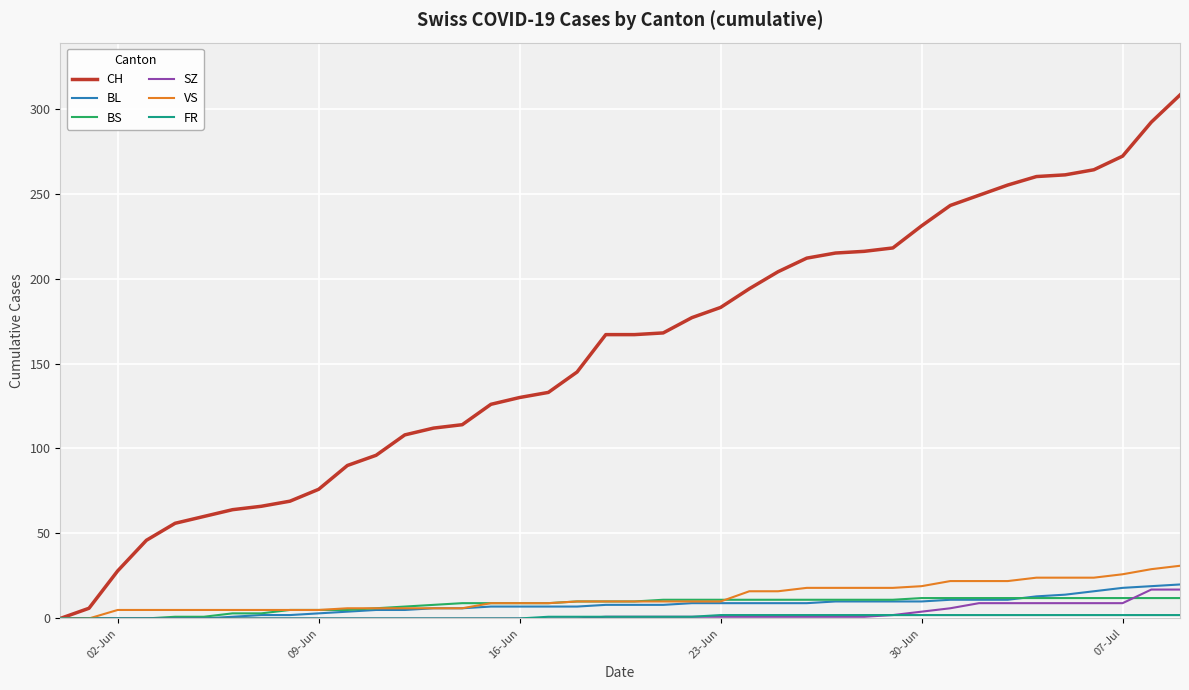

Which series has the widest spread of values?

CH